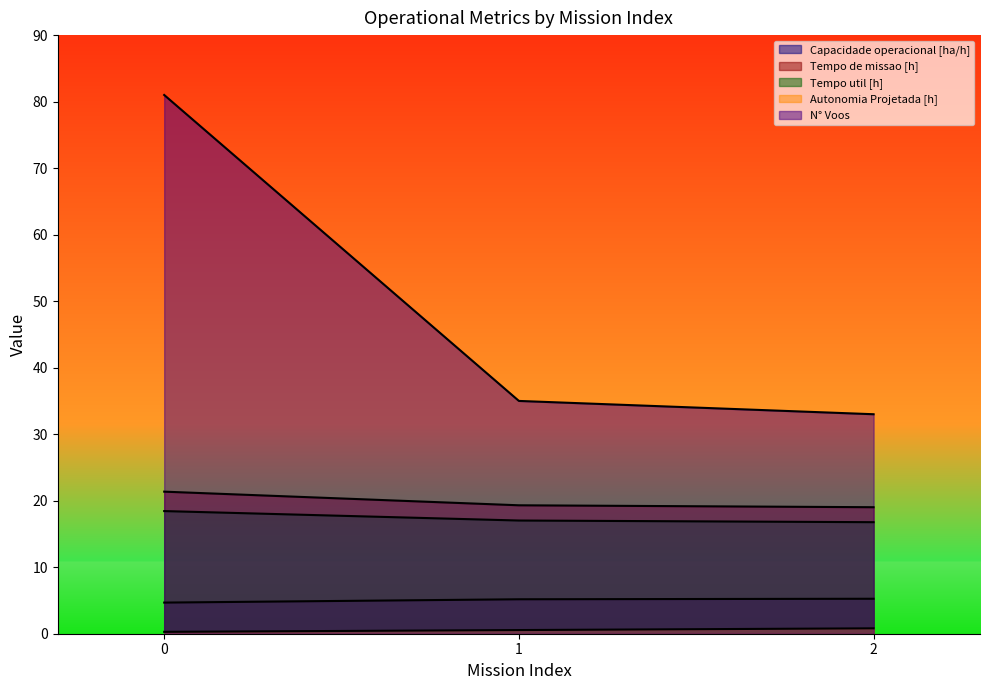

What is the value of the Autonomia Projetada [h] point at the 2nd from the left?

0.6